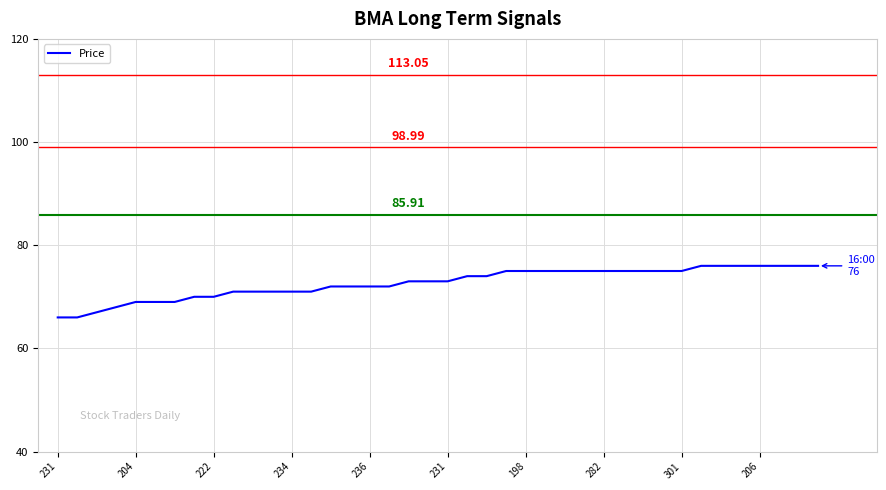

What is the difference between the maximum and minimum values?

10